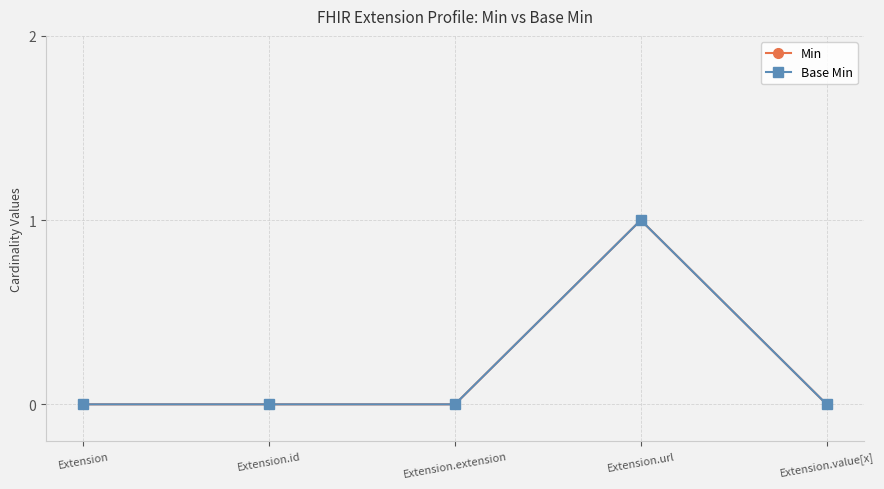

What is the maximum value shown in the chart?

1